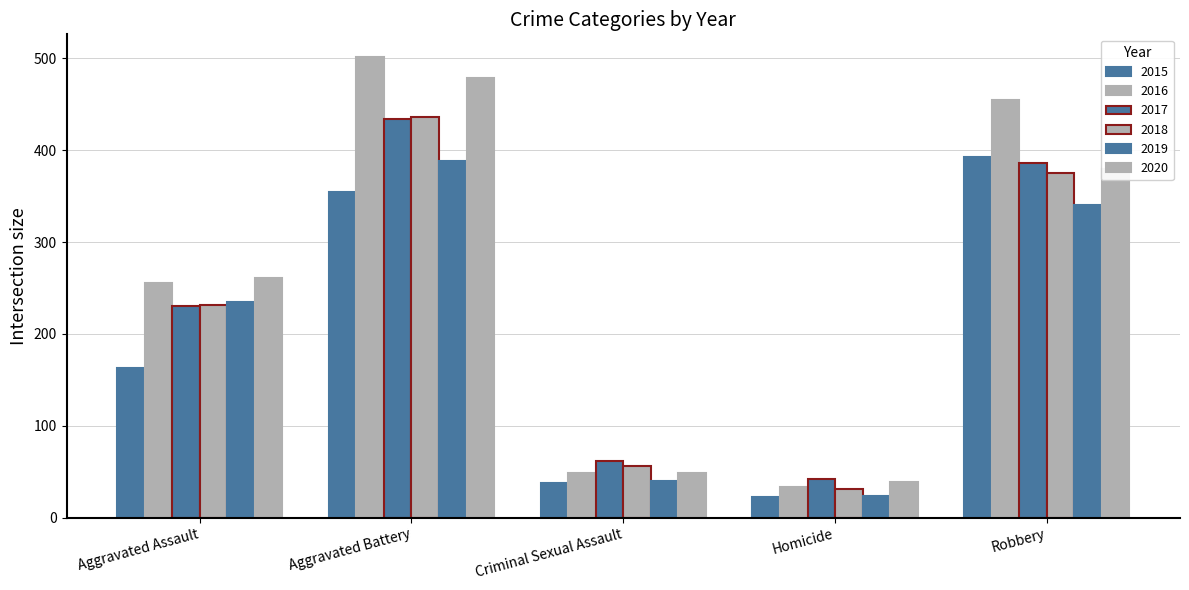

Count the number of data series in this chart.

6